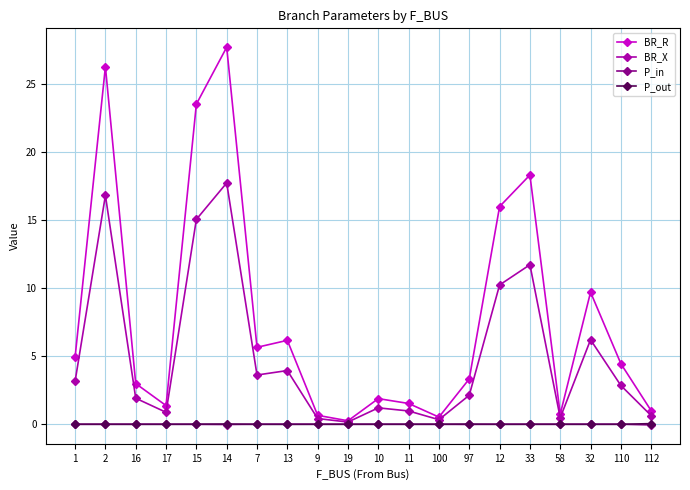

What is the maximum value for BR_R?

27.7